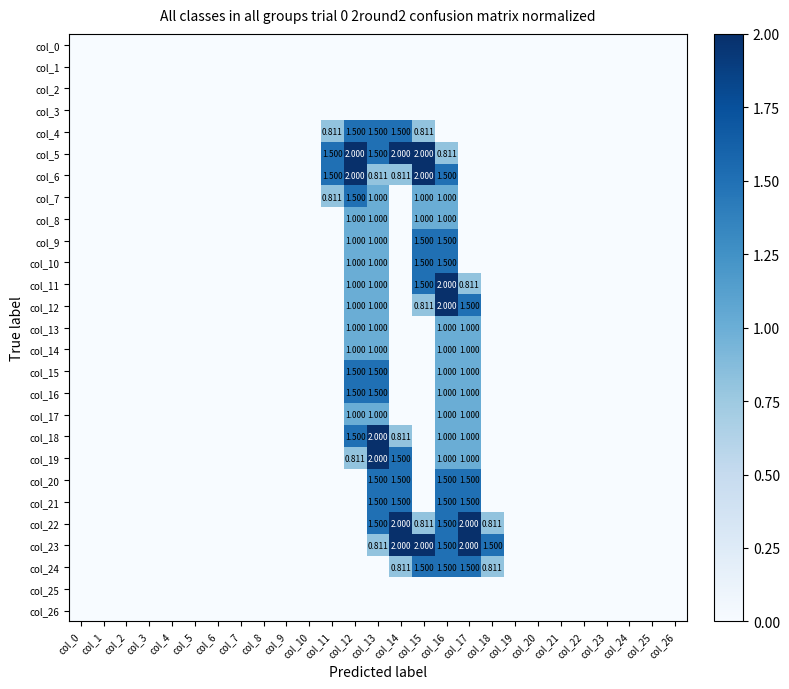

Which series has the largest range (max minus min)?

col_5